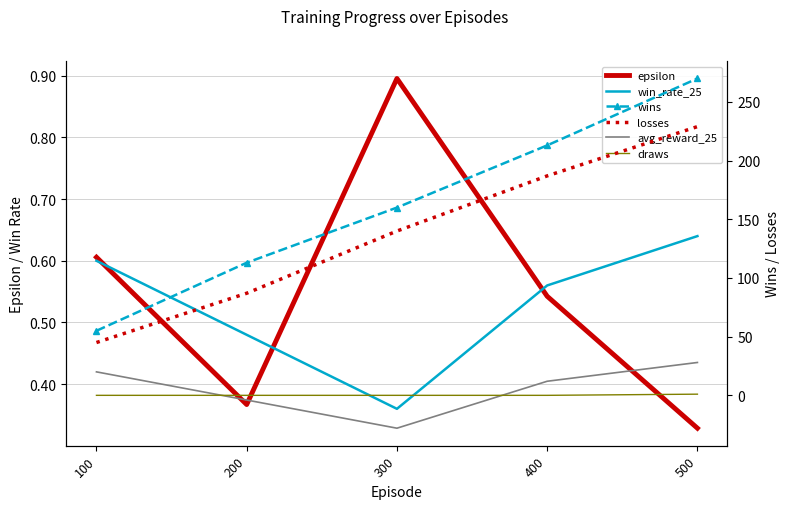

Where is win_rate_25 nearest to the value 0?

300